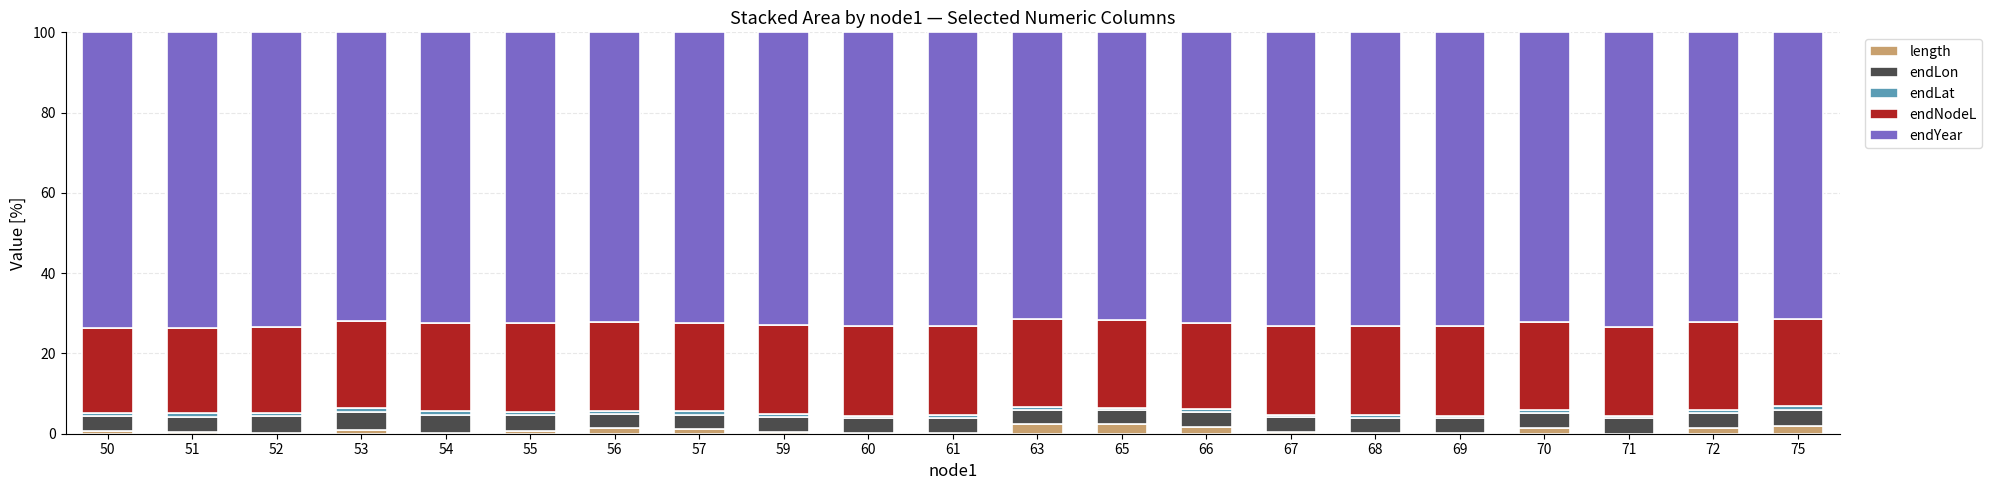

What is the maximum value for length?

2.3